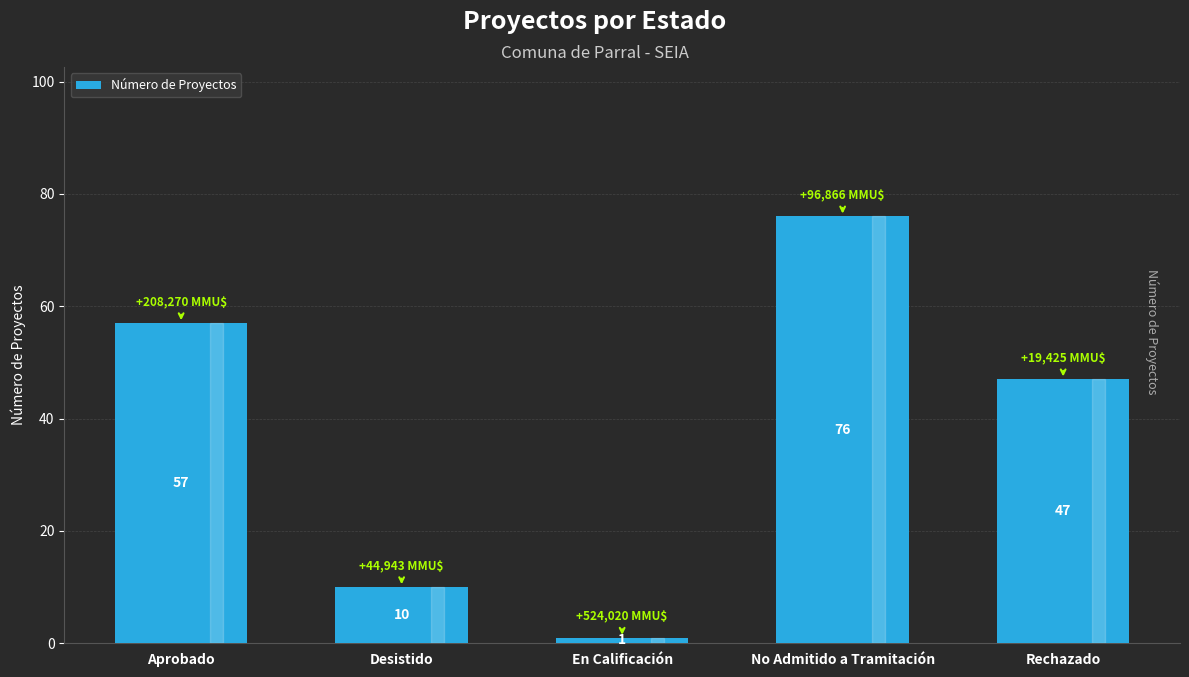

What is the average value?

38